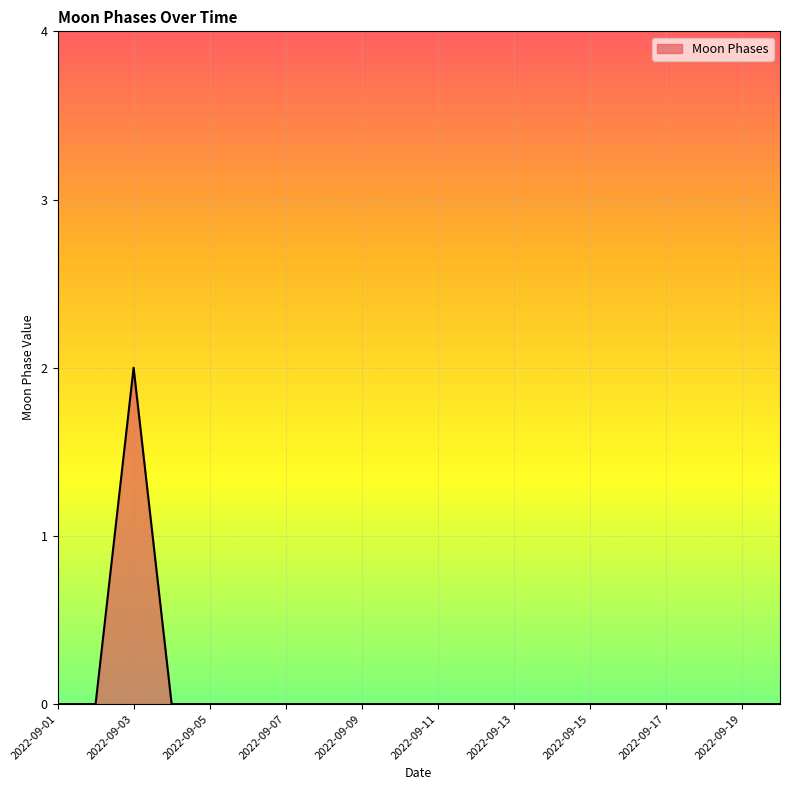

How many lines are shown in the chart?

1